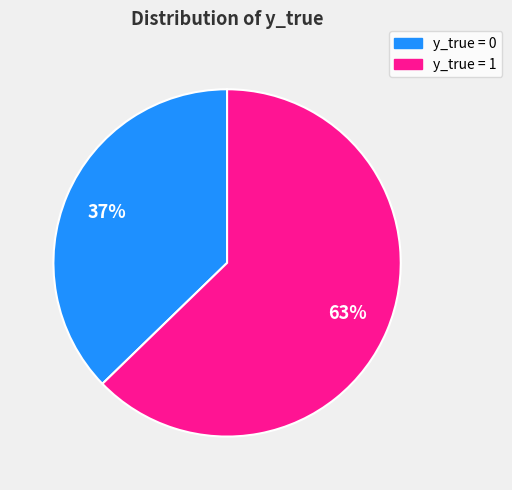

To the nearest percent, what is the average slice percentage?

50%